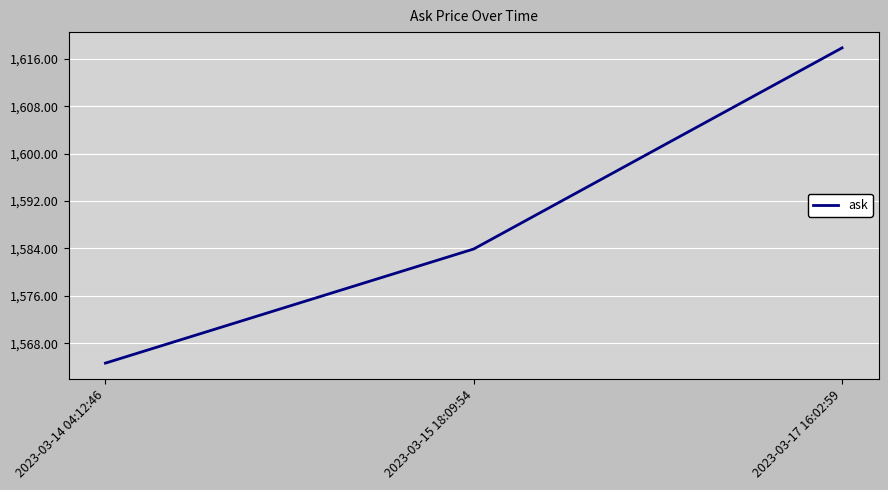

What is the approximate value at 2023-03-14 04:12:46?

1564.6